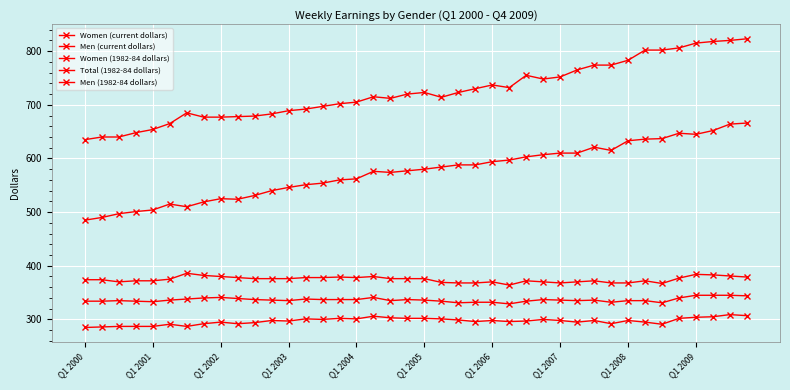

How many lines are shown in the chart?

5